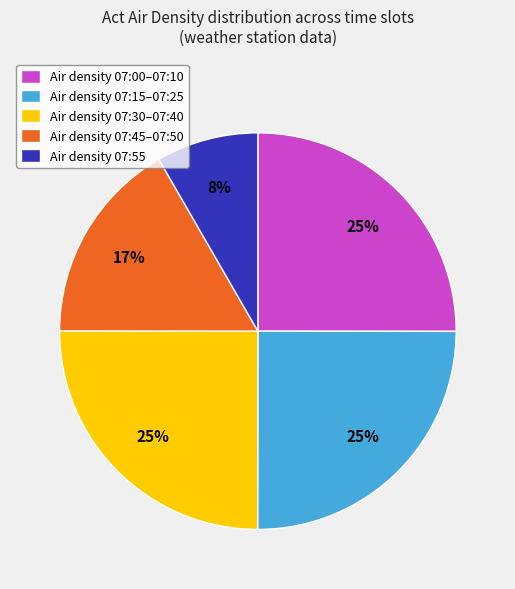

To the nearest percent, what portion does Air density 07:15–07:25 represent?

25%